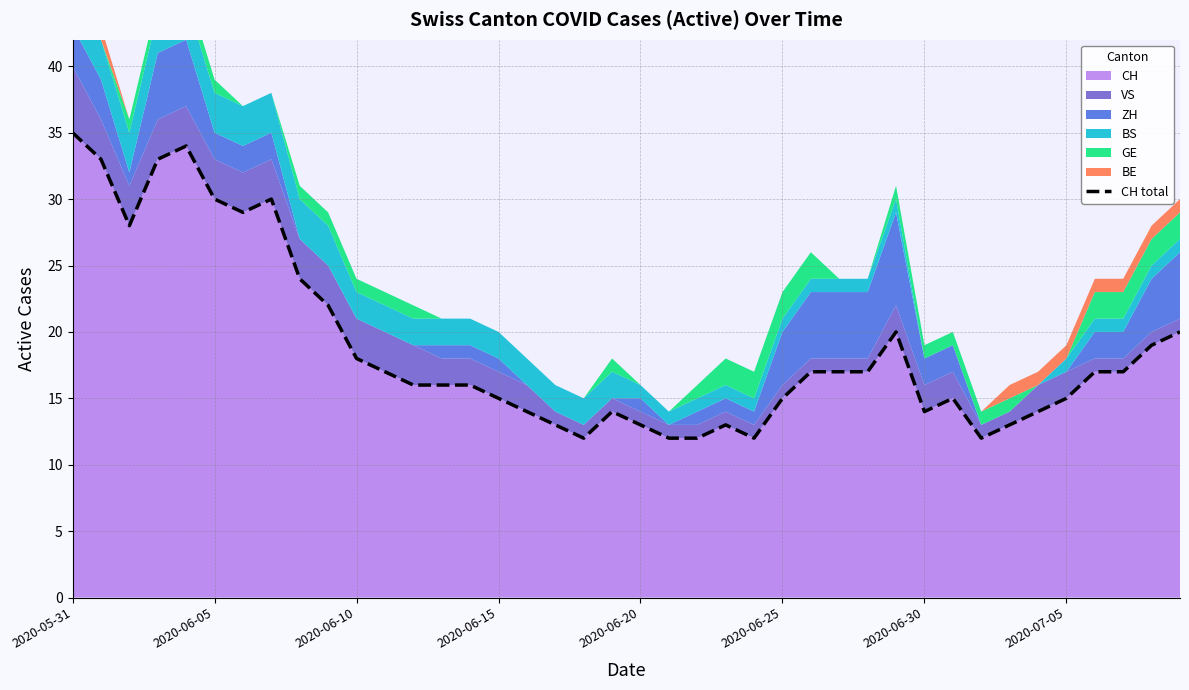

Does the chart display data point markers on the line(s)?

No